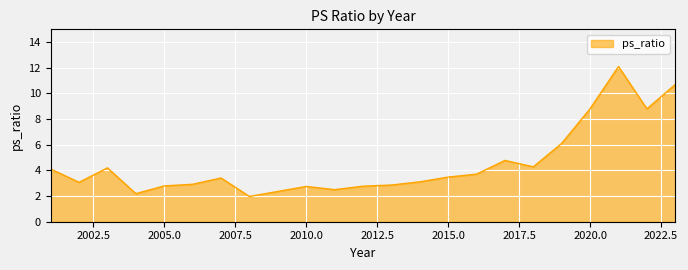

What is the smallest value displayed?

2.0